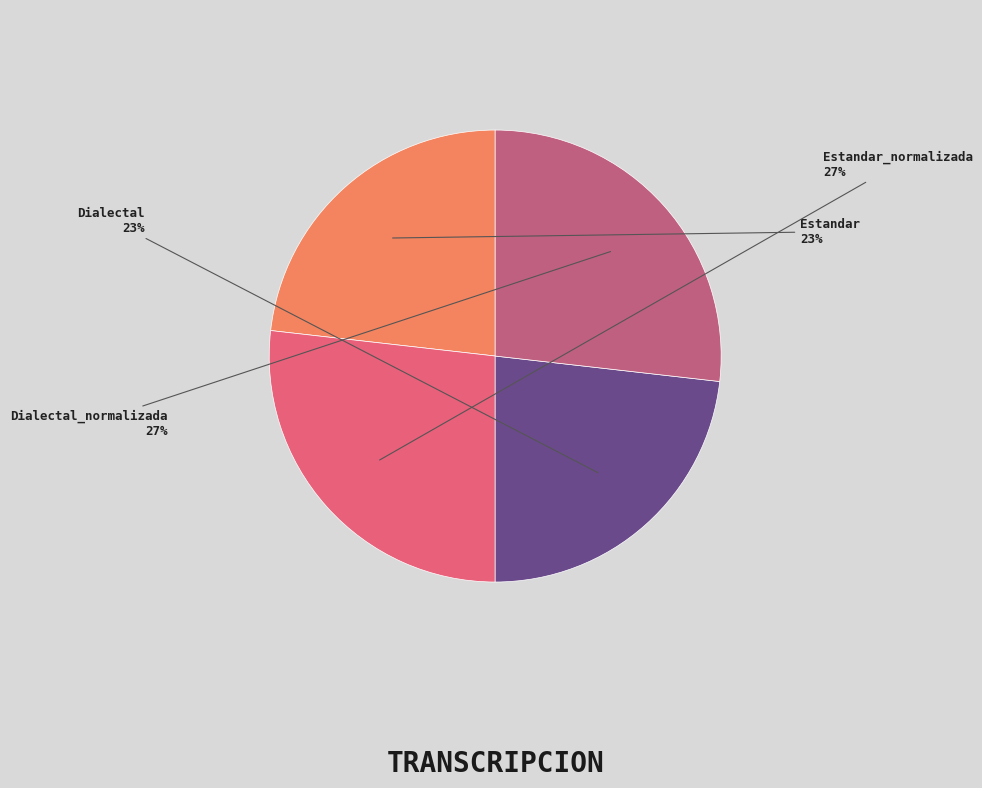

Which has a higher value, Dialectal or Estandar_normalizada?

Estandar_normalizada